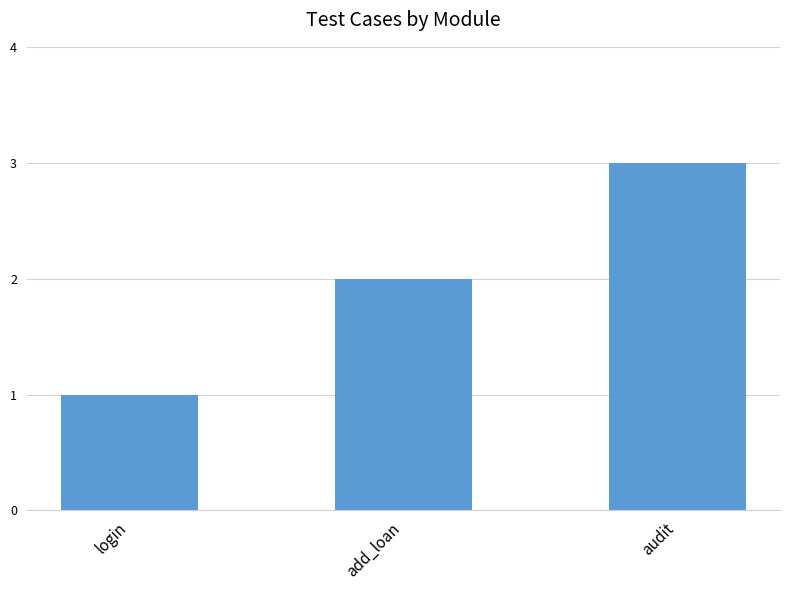

Approximately how many times larger is the value at audit compared to add_loan?

1.5